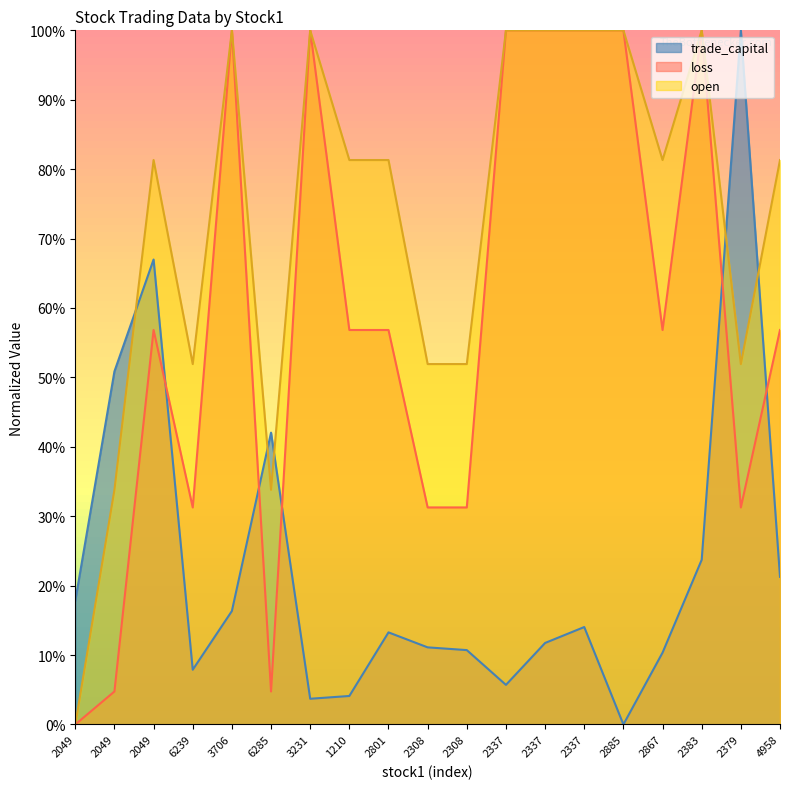

Between which two adjacent categories do trade_capital and loss first intersect?

2049 and 6239